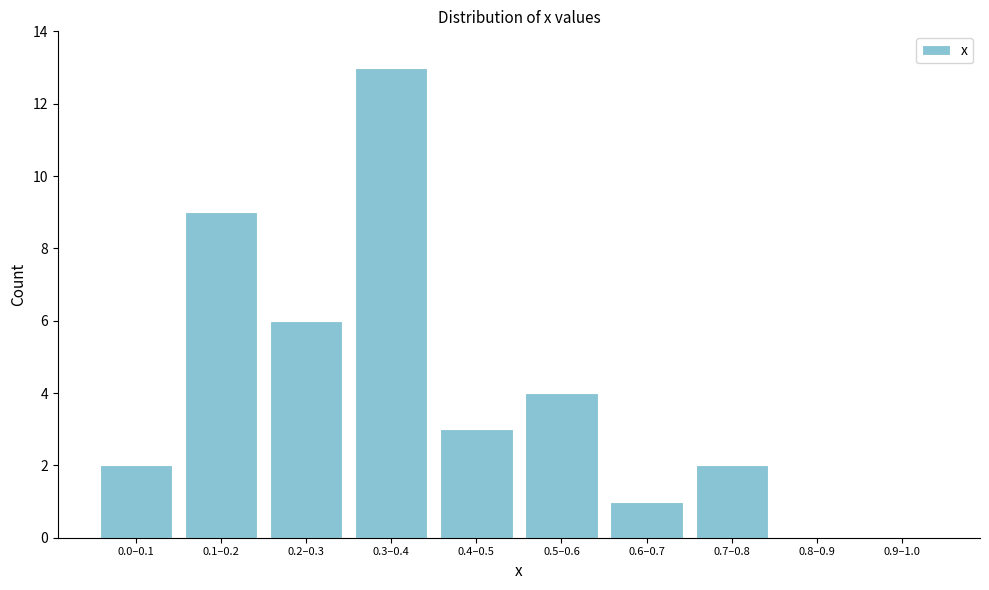

Reading left to right, what are all the values shown in this chart?

0.0–0.1=2	0.1–0.2=9	0.2–0.3=6	0.3–0.4=13	0.4–0.5=3	0.5–0.6=4	0.6–0.7=1	0.7–0.8=2	0.8–0.9=0	0.9–1.0=0